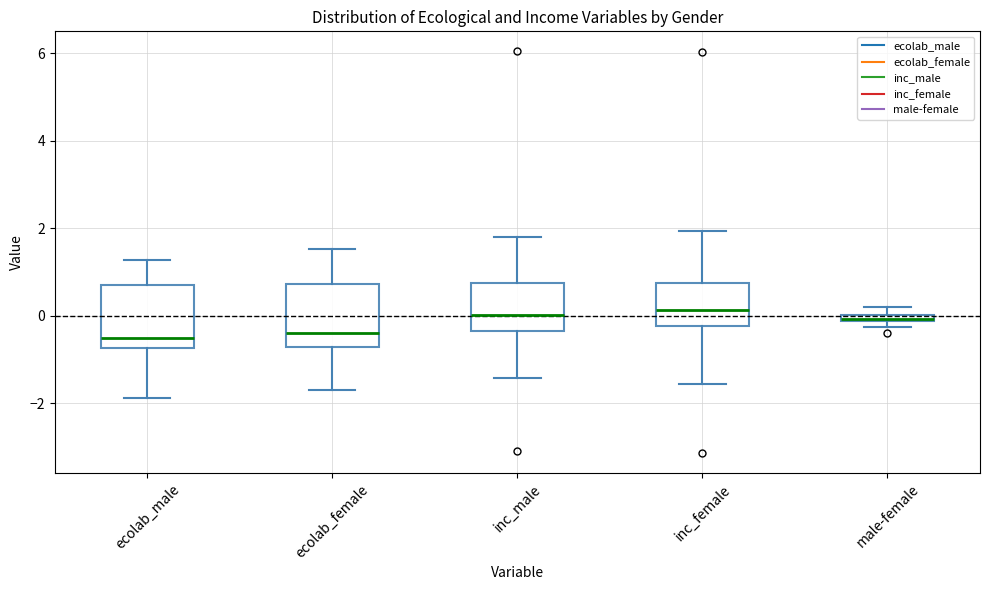

Where is the lower edge of the box for male-female on the y-axis? The values are not printed on the chart, so give them approximately, as read against the axis.

-0.2